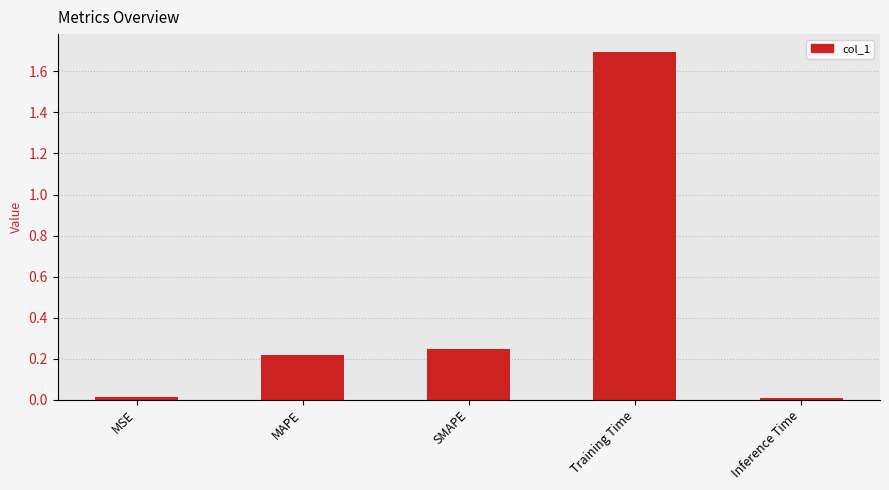

What position from the right is MAPE?

4